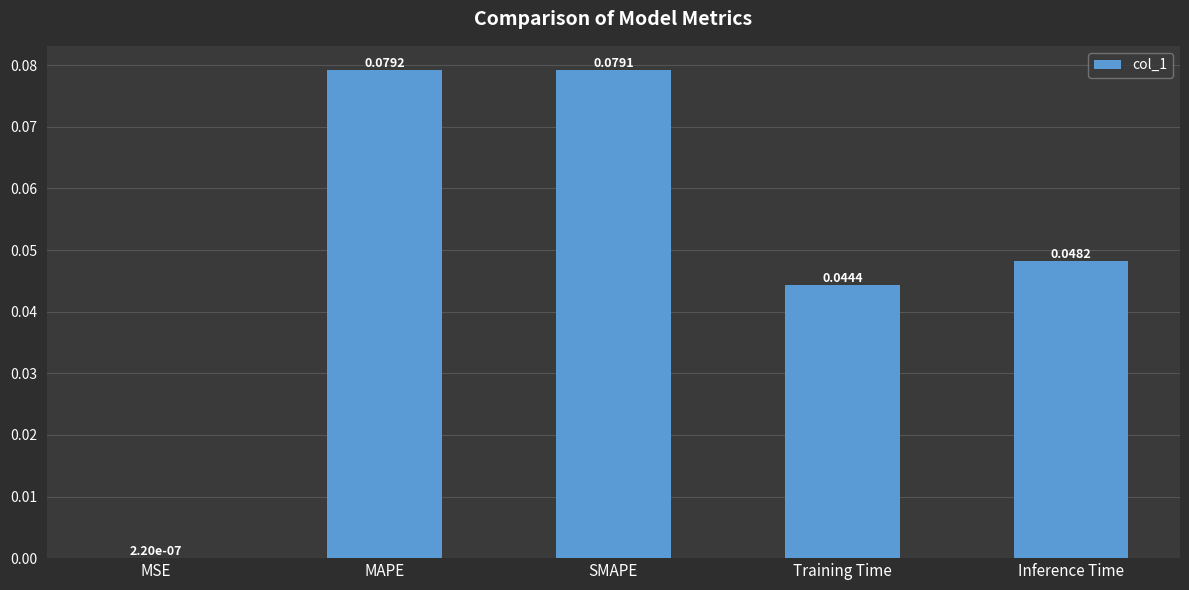

At which category does the chart reach its peak across all series?

MAPE